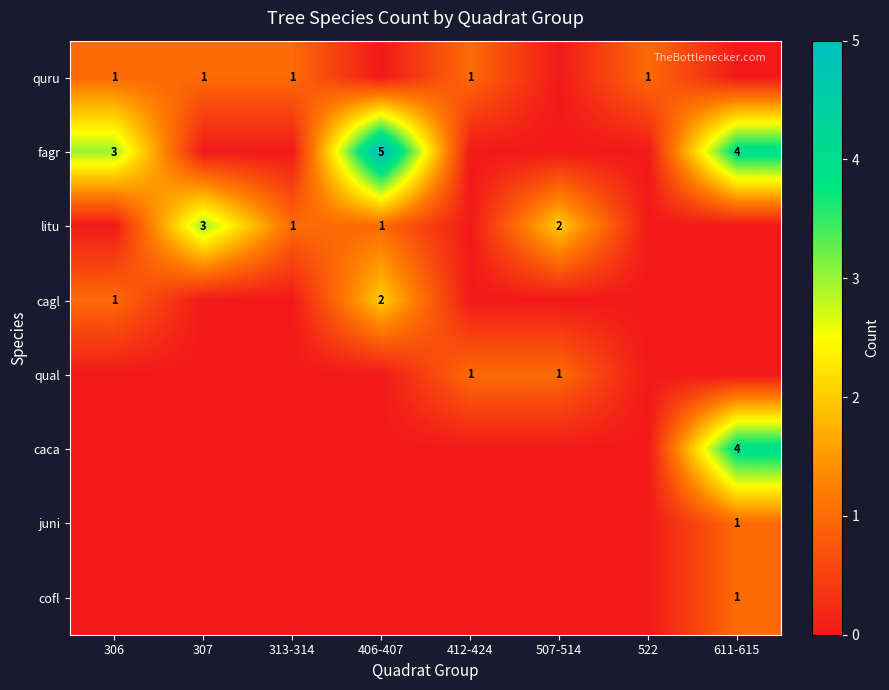

The value of quru at 313-314 is 2. True or false?

False